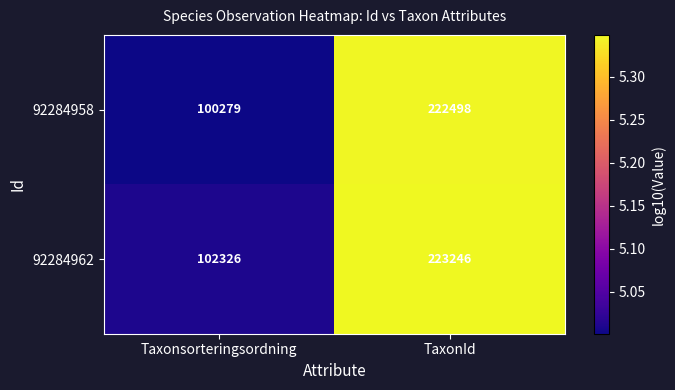

How many distinct data groups are displayed?

2